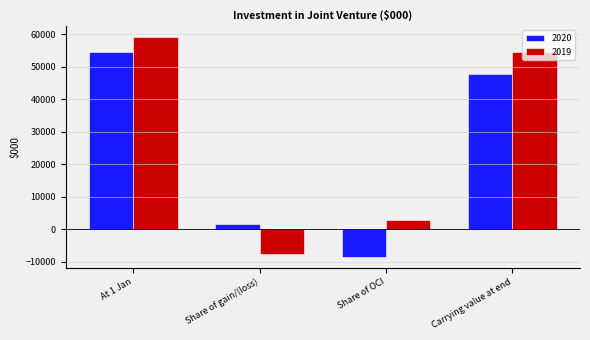

Rank the series by their average value, from highest to lowest.

2019, 2020